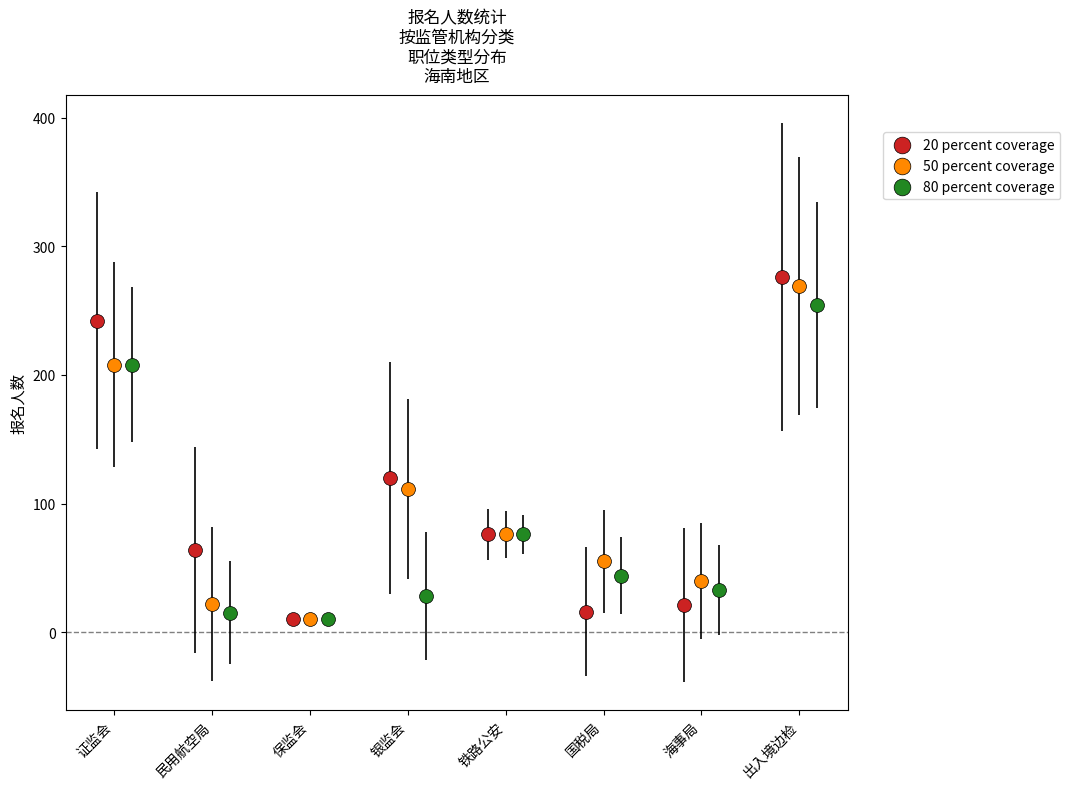

Which series has the largest Y range (max minus min)?

20 percent coverage